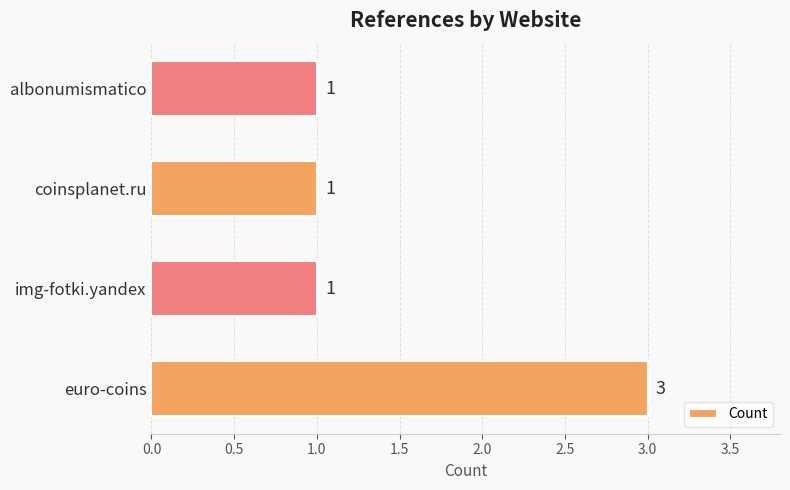

How many data points does each series have?

4